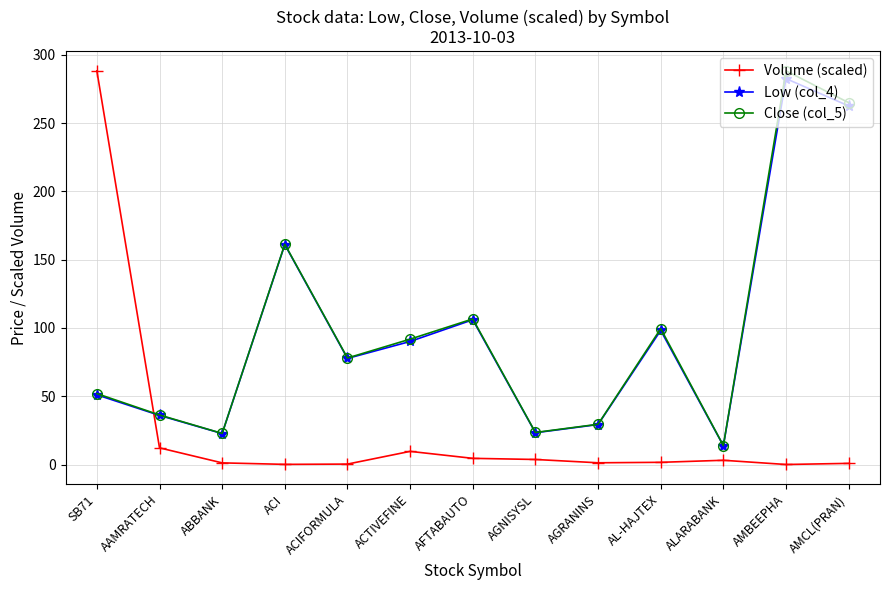

True or false: Volume (scaled) has more than 0 points higher than both neighbors.

True